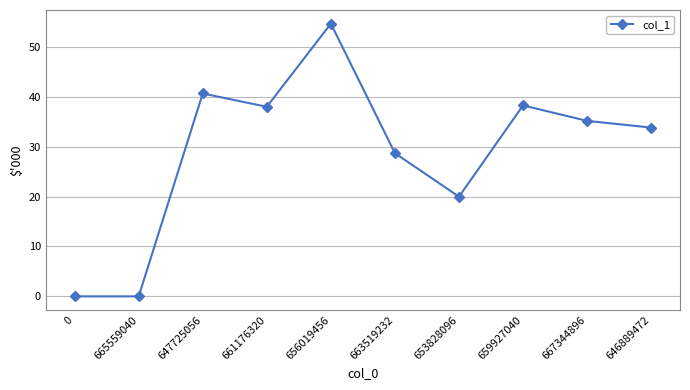

Which label corresponds to the largest value in the chart?

656019456